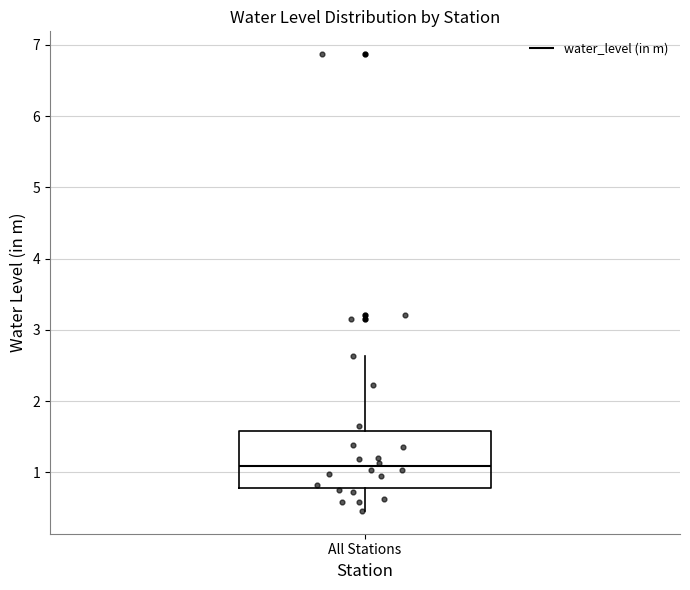

Transcribe this box plot: give where the median line is, the range the box spans, and where the two whiskers end, as read against the y-axis. The values are not printed on the chart, so give them approximately, as read against the axis.

median 1.1, box 0.8 to 1.6, whiskers 0.5 to 2.6